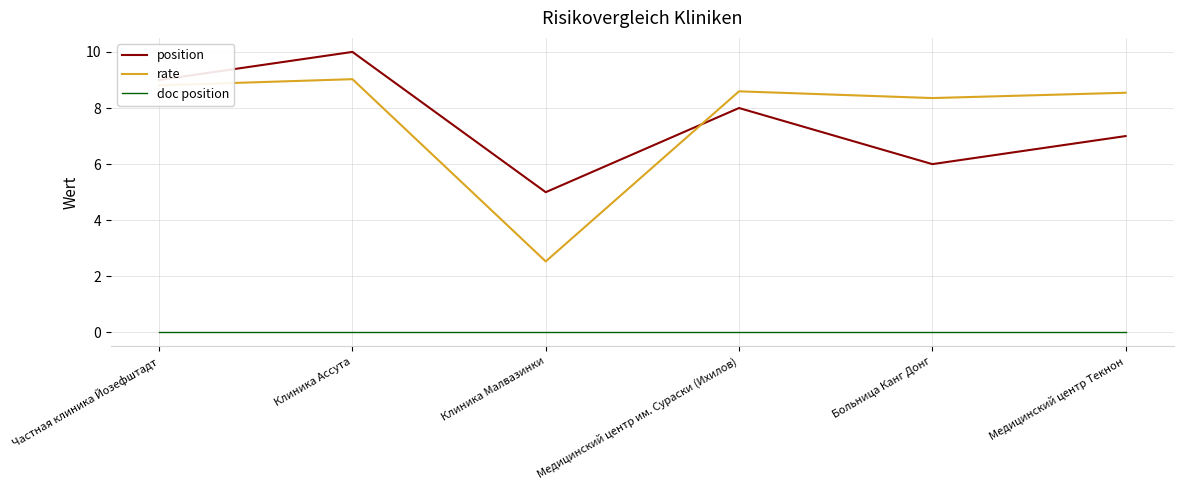

What is the lowest value of the rate series?

2.5